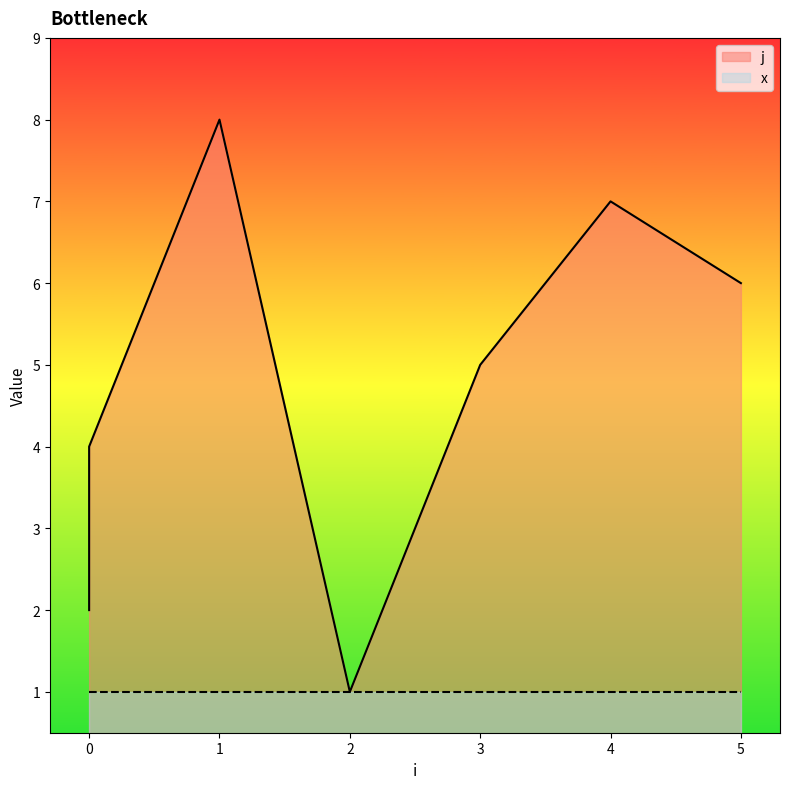

What is the difference between the second highest and minimum values?

6